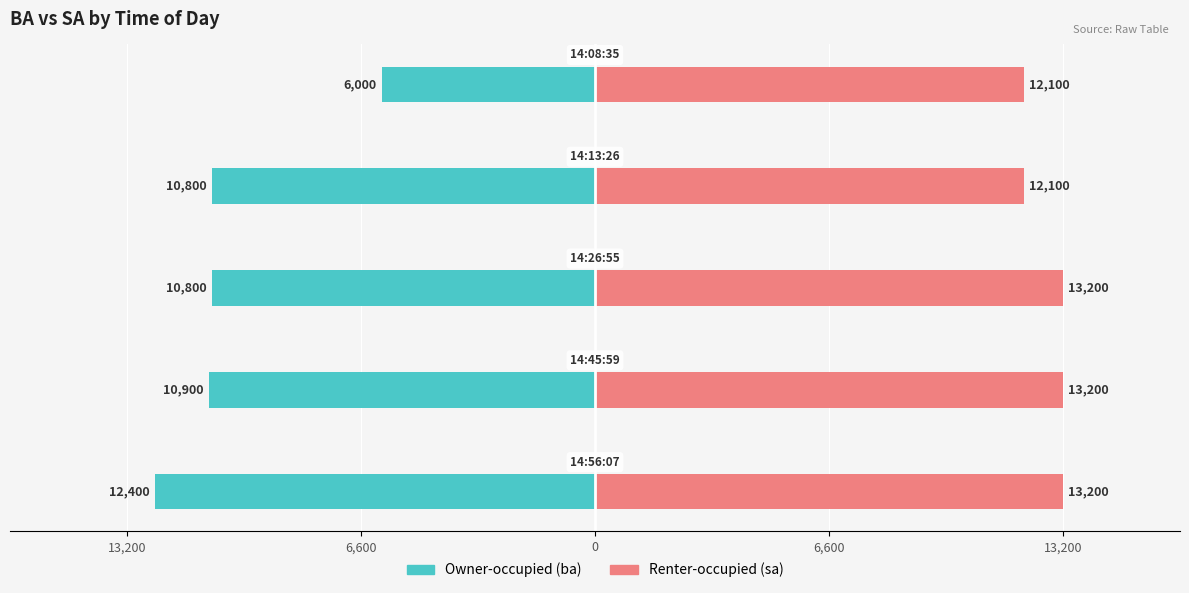

Which series has the largest range (max minus min)?

Owner-occupied (ba)